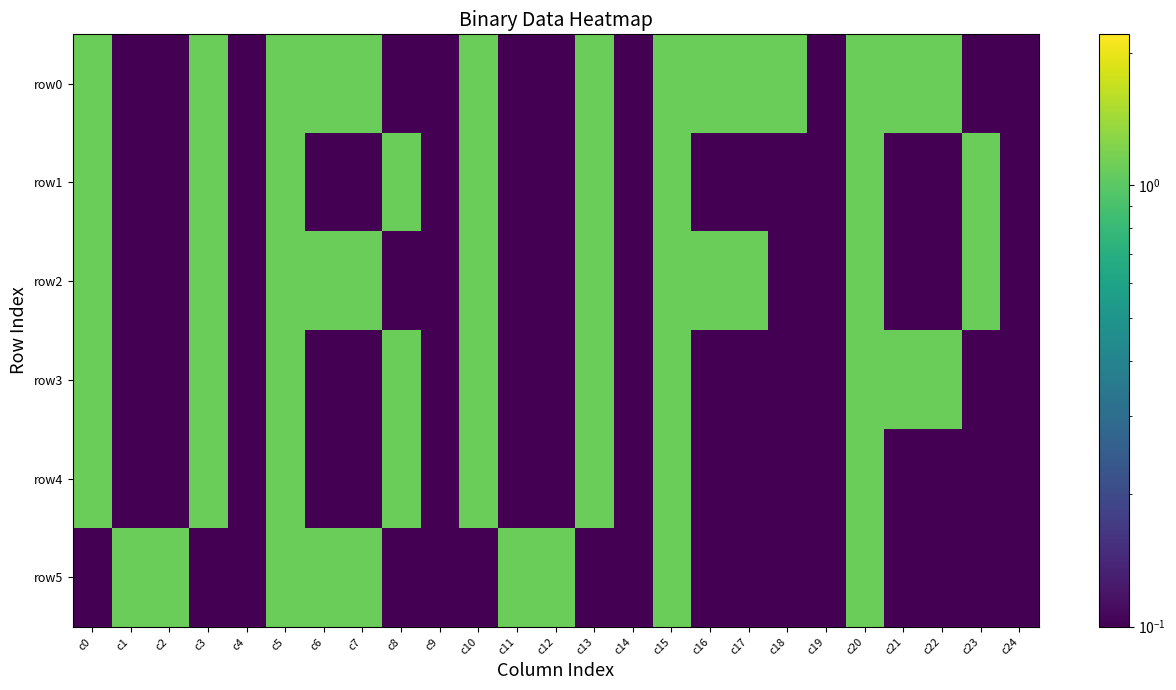

Which series has the widest spread of values?

row0